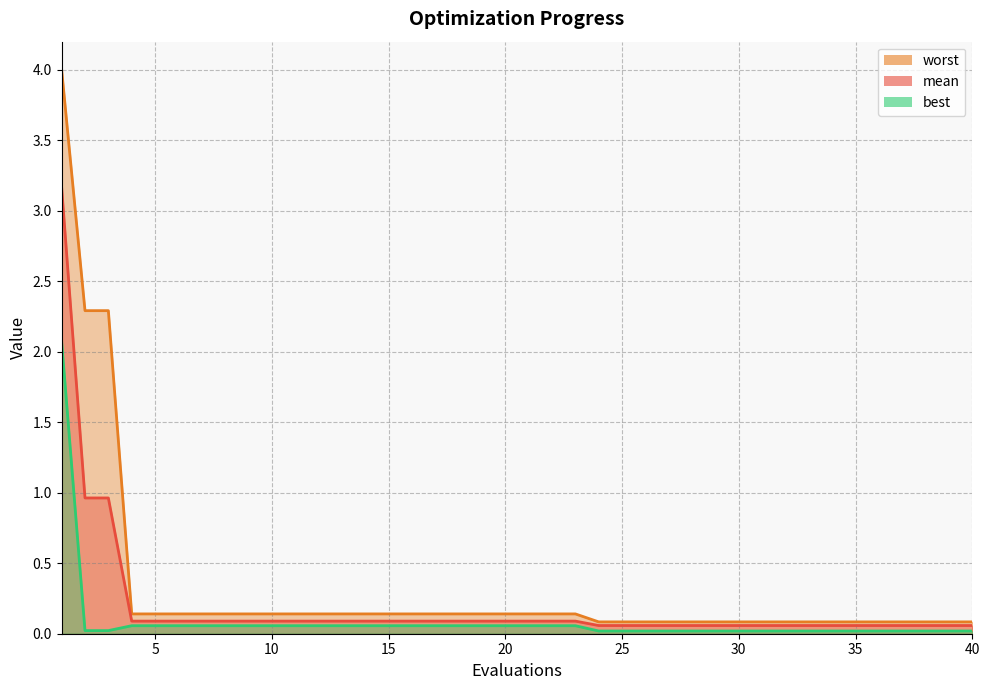

How many distinct data groups are displayed?

3